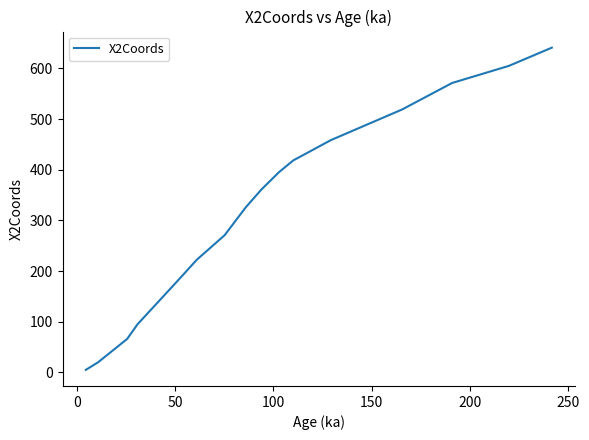

What is the greatest value displayed?

641.1